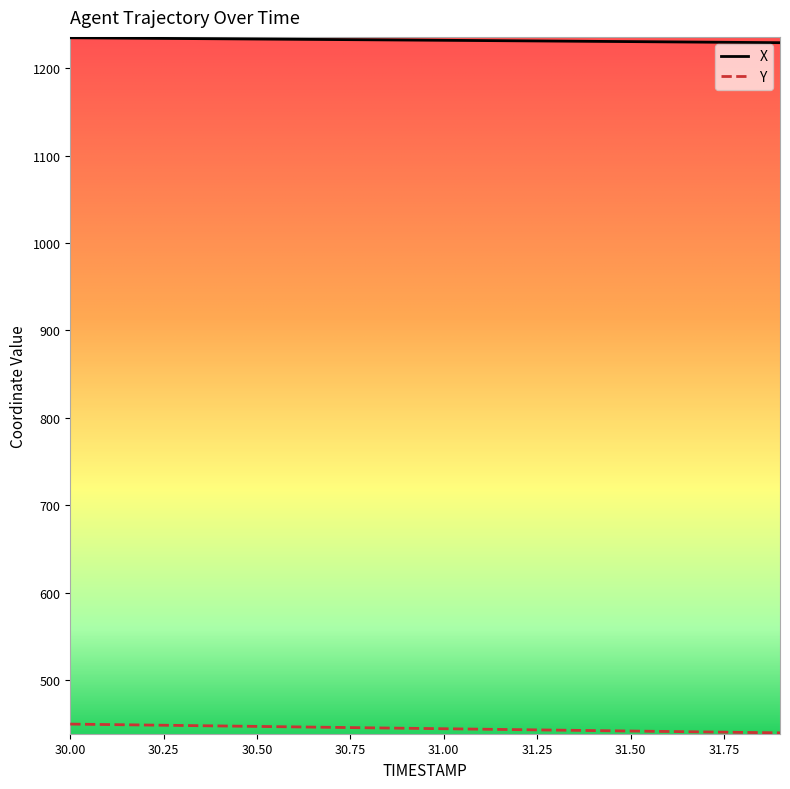

Which series has the largest total across all categories?

X